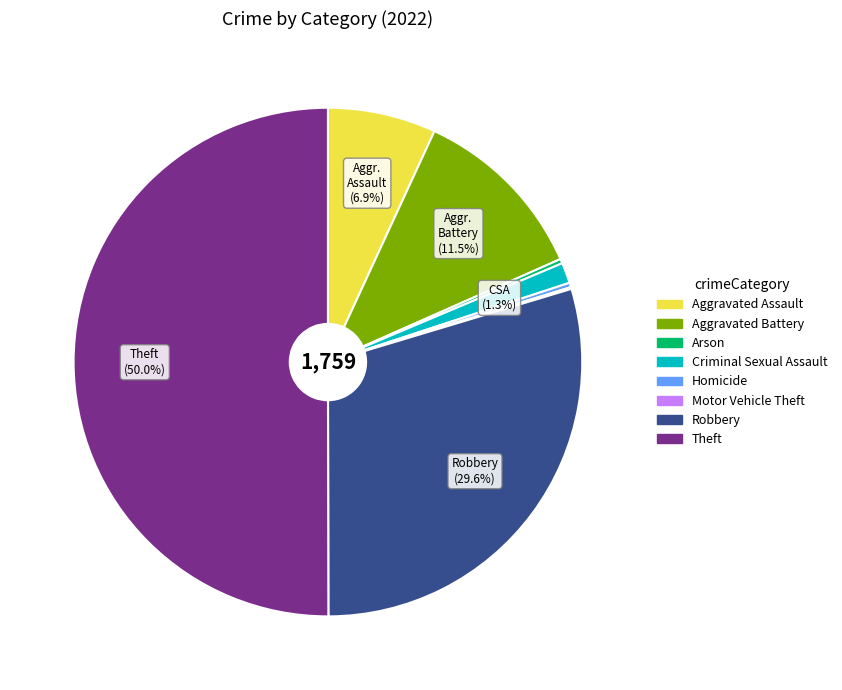

Which category accounts for the majority?

Theft